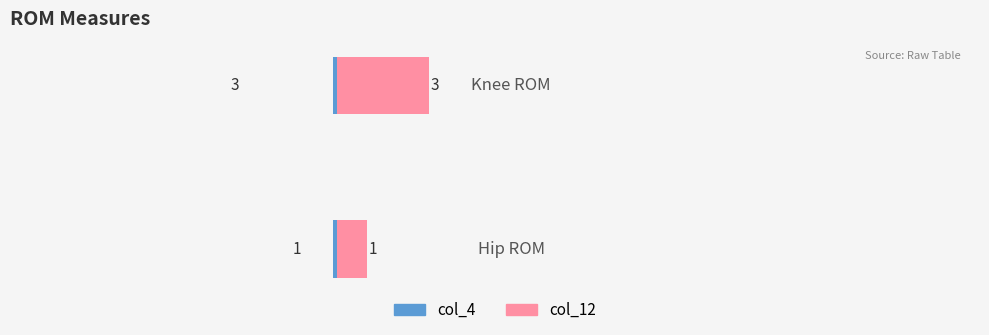

Reading left to right, list all the values displayed in this chart.

col_4: 1	3
col_12: 1	3